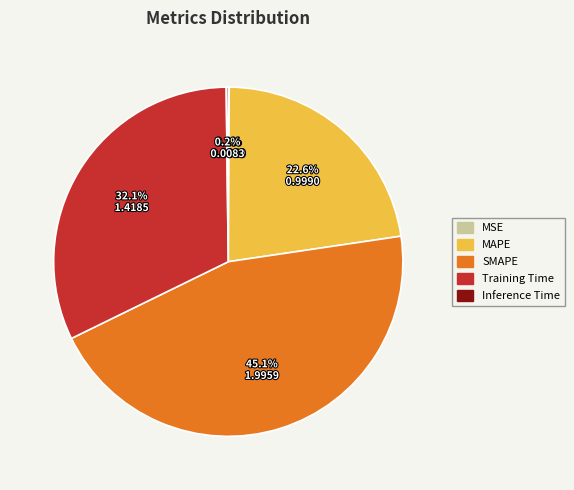

To the nearest percent, what is the average slice percentage?

20%